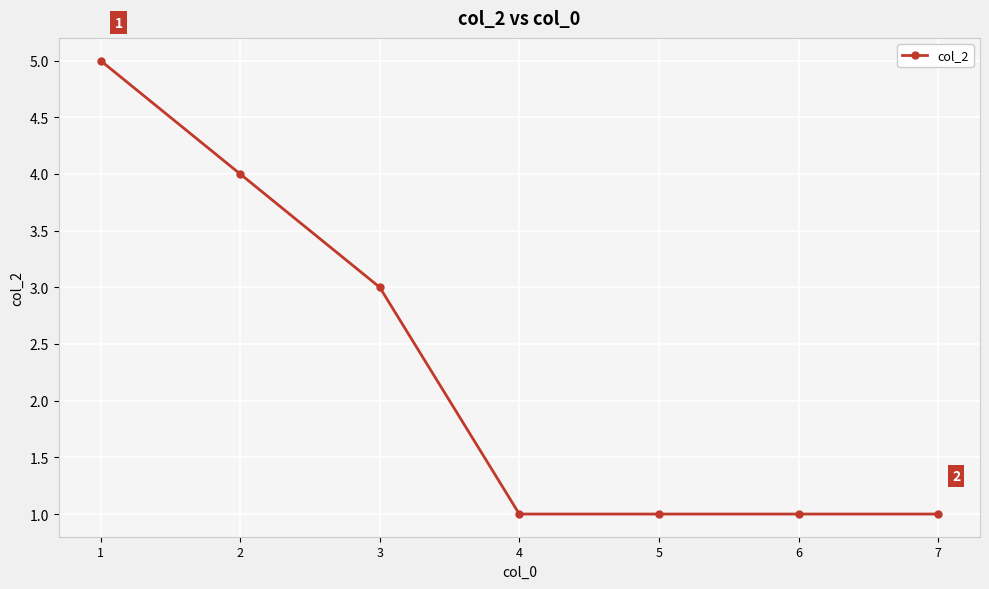

True or false: the data shows 1 at 6.

True